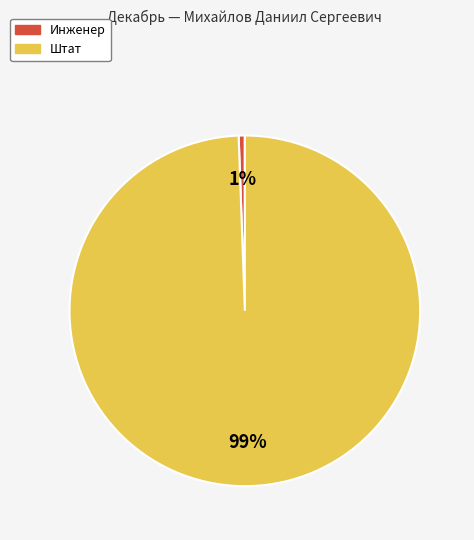

Is there a majority slice in this chart?

Yes